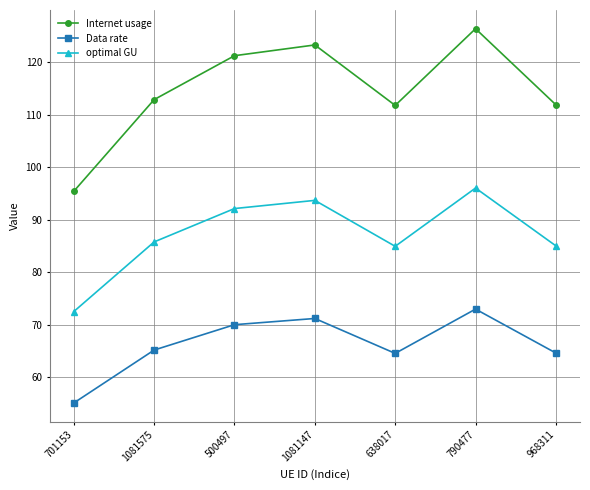

What position from the left is 500497?

3